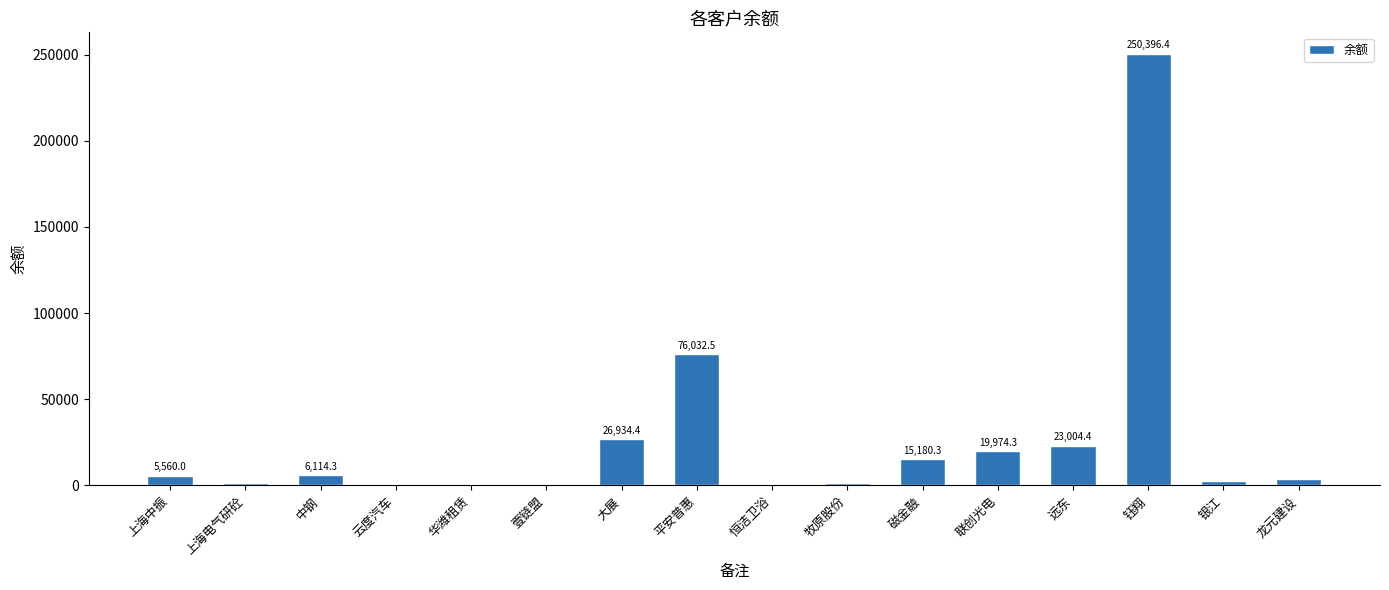

What is the sum of the values at 上海中振 and 云度汽车?

5967.5